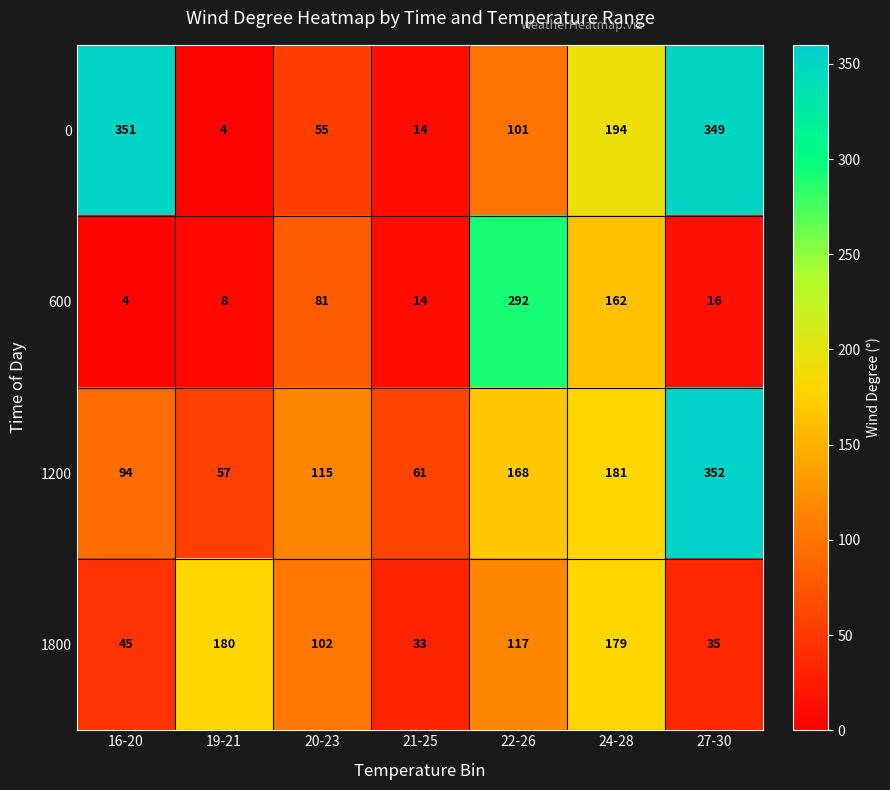

Rank the series at 24-28 from lowest to highest value.

600, 1800, 1200, 0